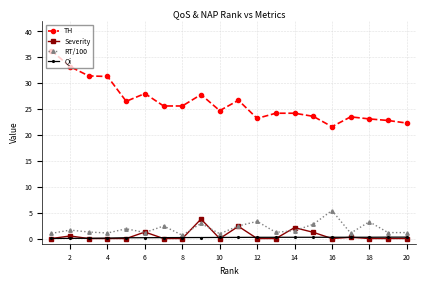

What is the maximum value for TH?

36.3